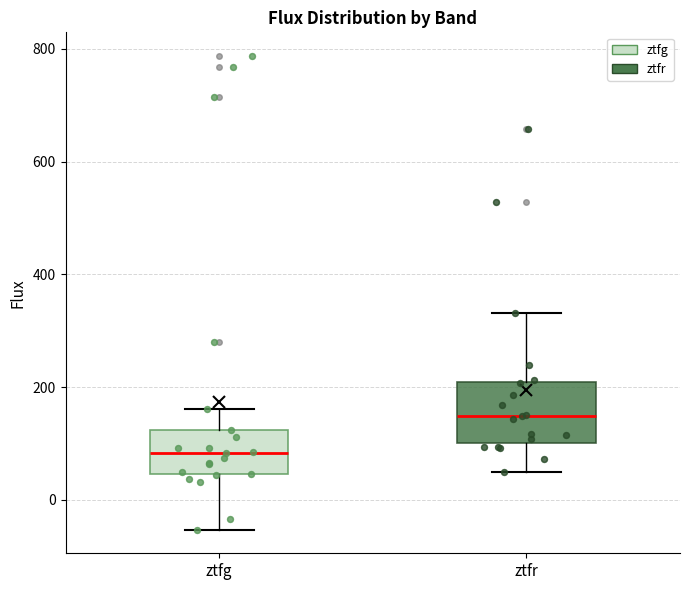

Which box is the tallest, from its lower edge to its upper edge?

ztfr